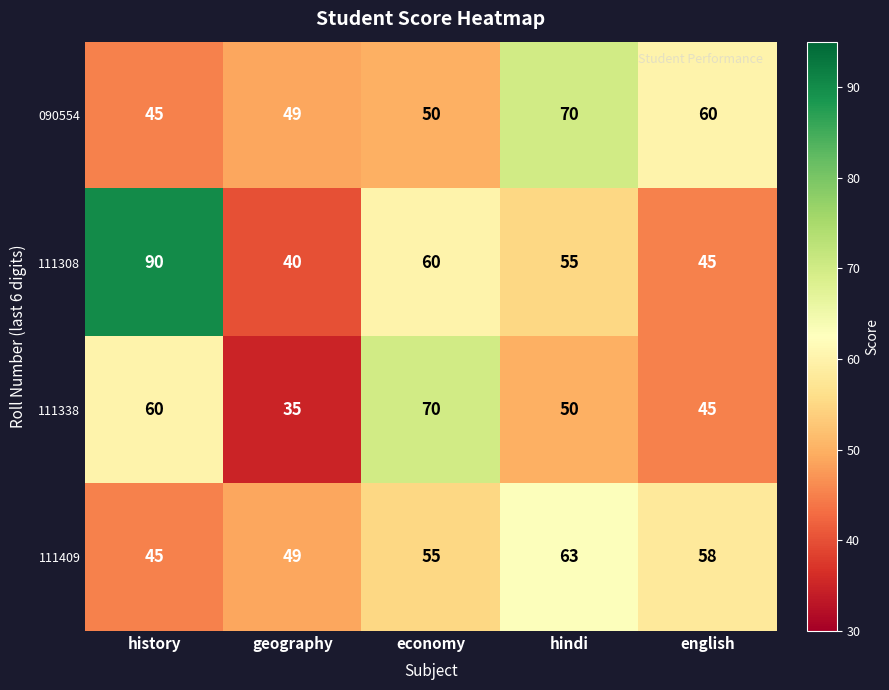

Reading right to left, what are all the values shown in this chart?

090554: 60	70	50	49	45
111308: 45	55	60	40	90
111338: 45	50	70	35	60
111409: 58	63	55	49	45